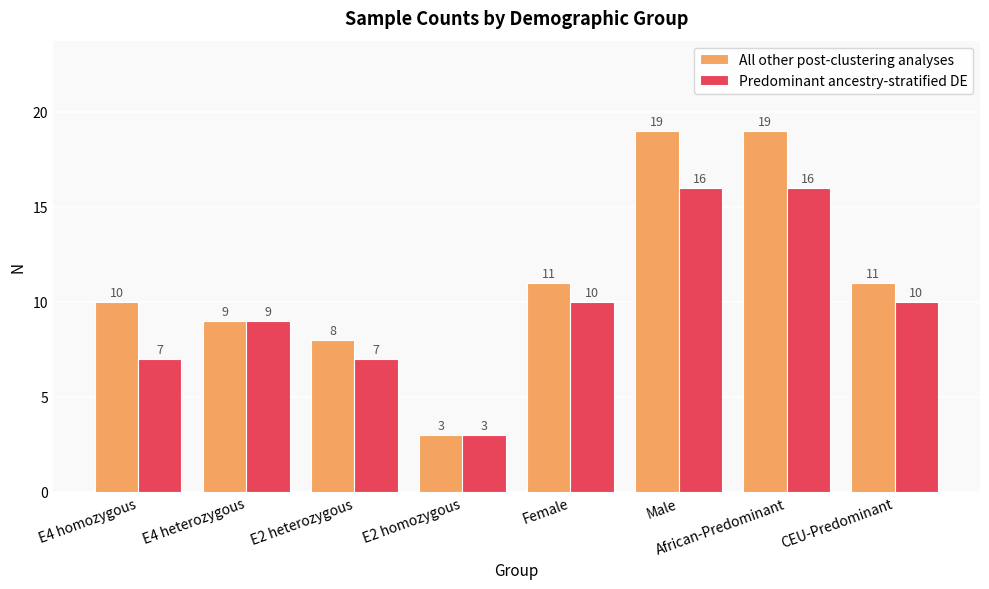

At E4 homozygous, list the series in order from largest to smallest.

All other post-clustering analyses, Predominant ancestry-stratified DE